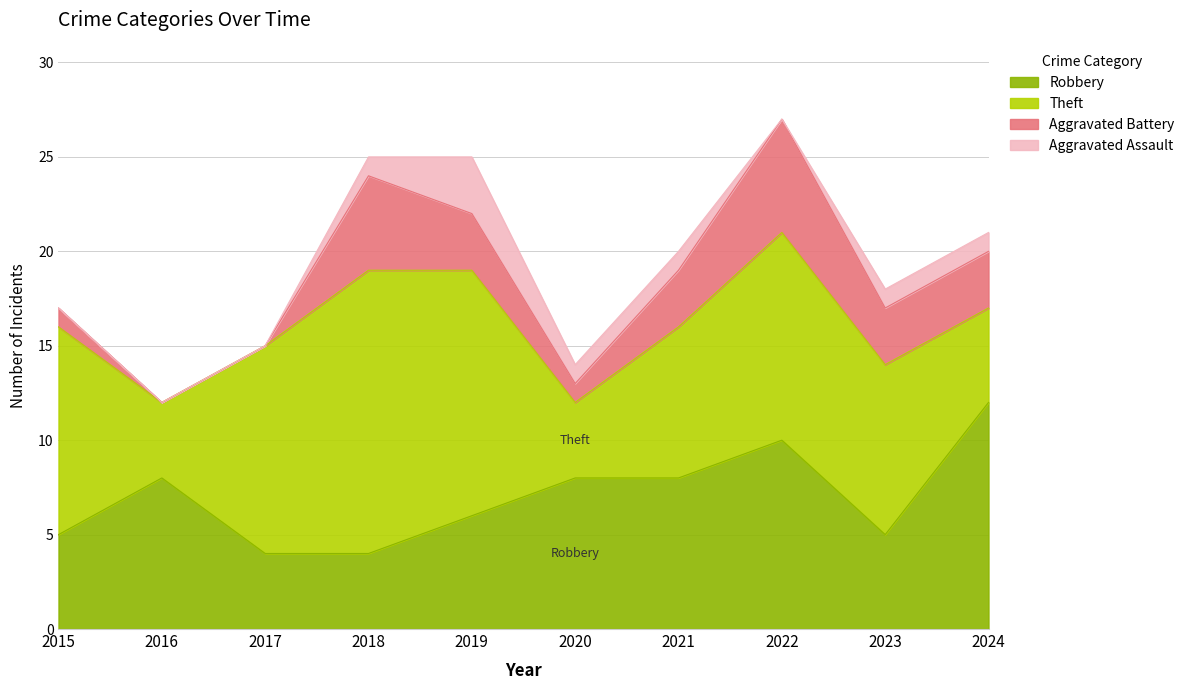

Reading right to left, what are all the values shown in this chart?

Robbery: 2024=12	2023=5	2022=10	2021=8	2020=8	2019=6	2018=4	2017=4	2016=8	2015=5
Theft: 2024=5	2023=9	2022=11	2021=8	2020=4	2019=13	2018=15	2017=11	2016=4	2015=11
Aggravated Battery: 2024=3	2023=3	2022=6	2021=3	2020=1	2019=3	2018=5	2017=0	2016=0	2015=1
Aggravated Assault: 2024=1	2023=1	2022=0	2021=1	2020=1	2019=3	2018=1	2017=0	2016=0	2015=0